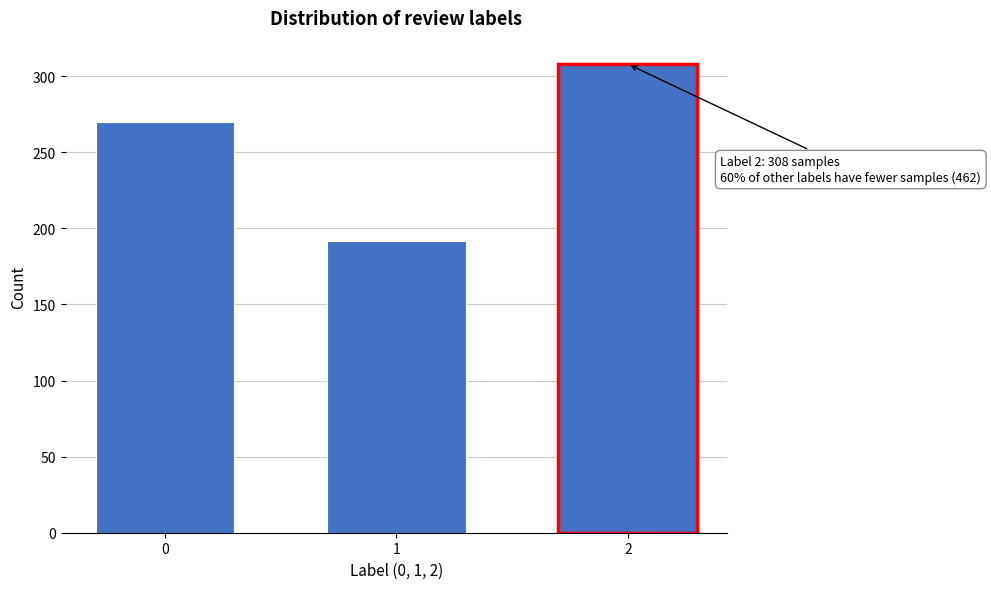

Reading left to right, extract all data points from this chart.

0=270	1=192	2=308